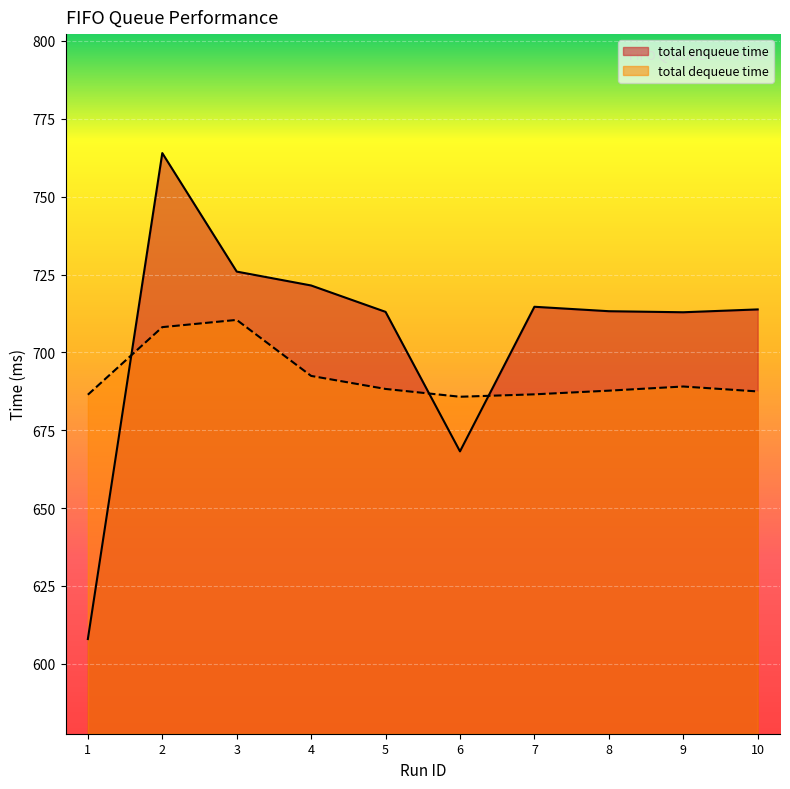

Is the value of total dequeue time at 3 greater than the value of total enqueue time at 2?

No